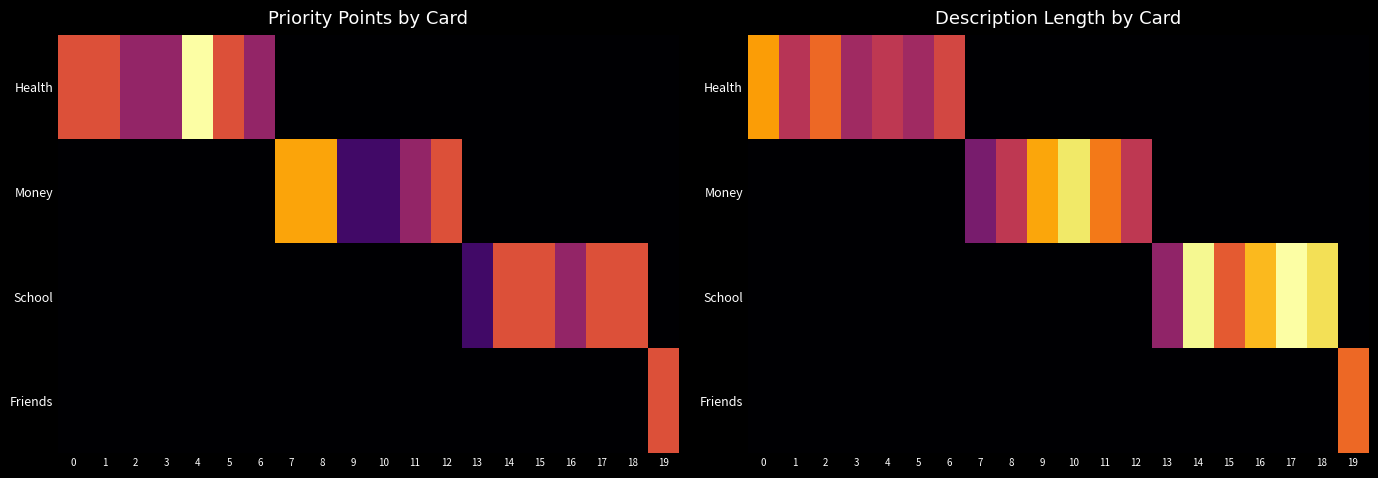

The Health series shows 26 at 4. True or false?

True